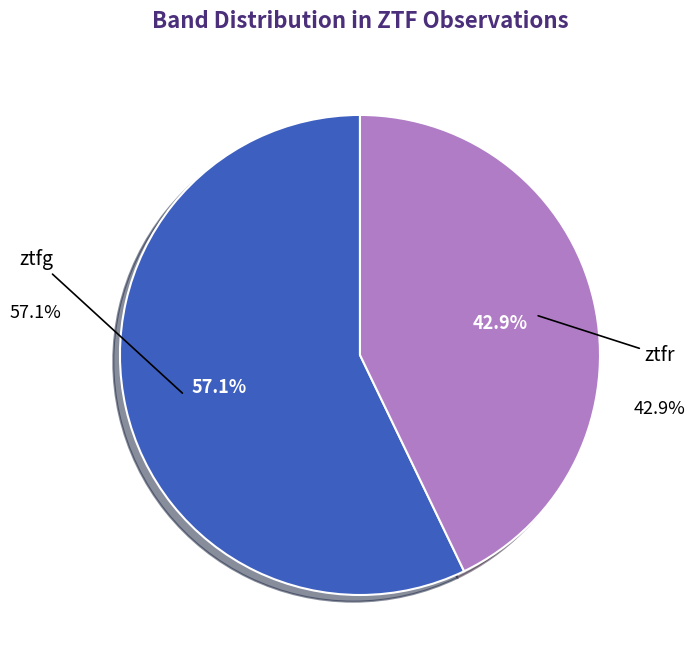

To the nearest percent, what is the difference between the largest and smallest slice percentages?

14%